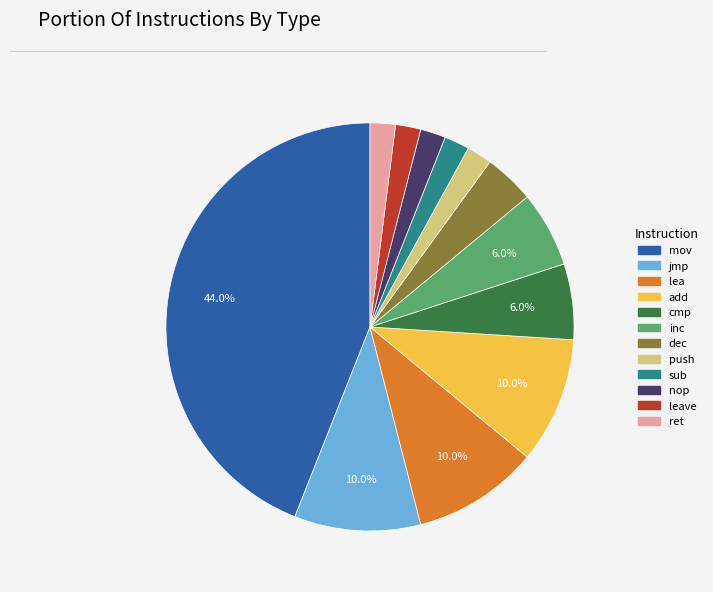

Is there any slice that represents more than half of the pie?

No